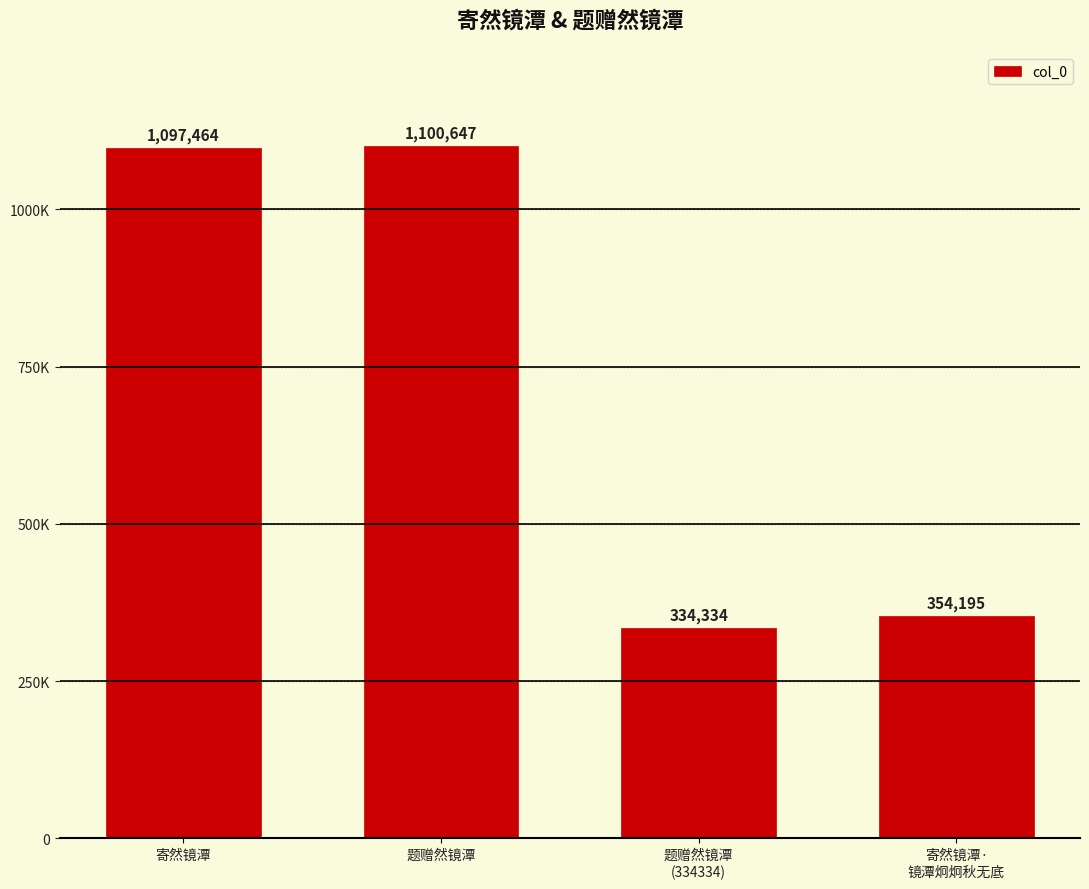

What is the greatest value displayed?

1100647